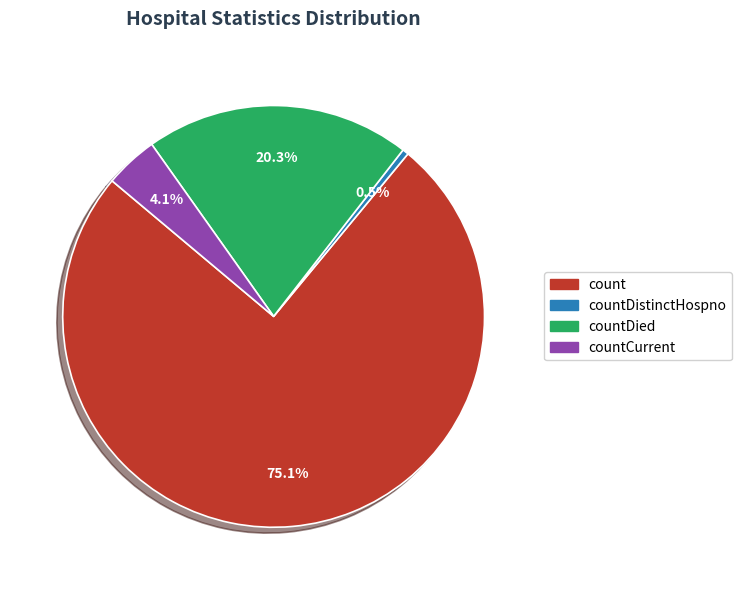

Between countCurrent and count, which is larger?

count